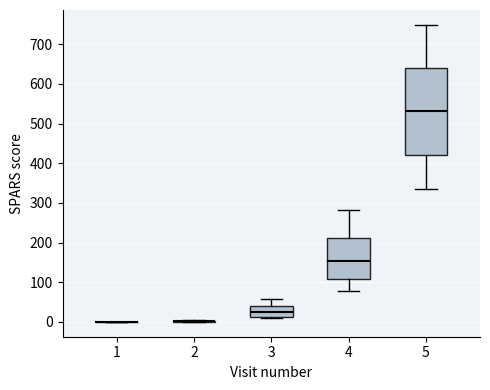

Which box is the tallest, from its lower edge to its upper edge?

5